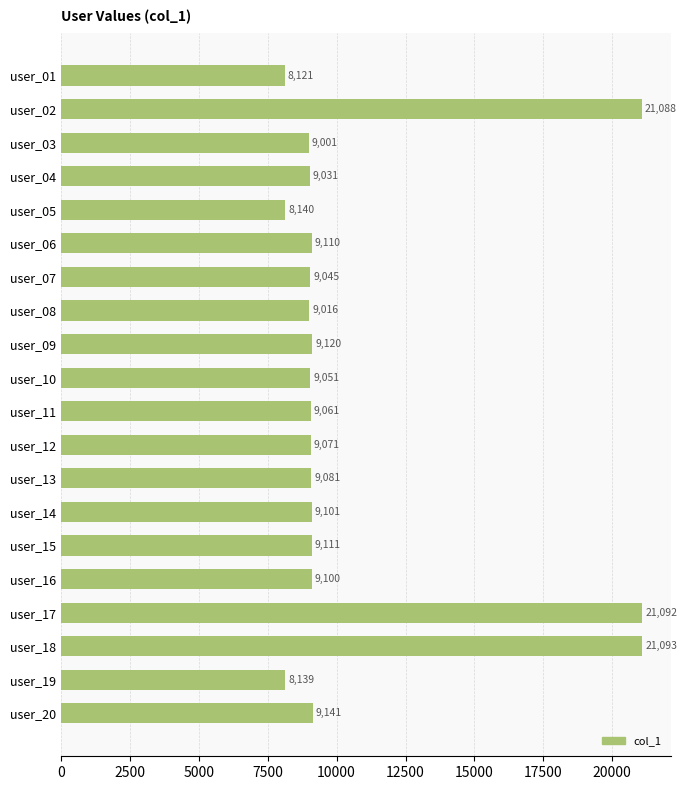

Reading top to bottom, what are all the values shown in this chart?

user_01=8121	user_02=21088	user_03=9001	user_04=9031	user_05=8140	user_06=9110	user_07=9045	user_08=9016	user_09=9120	user_10=9051	user_11=9061	user_12=9071	user_13=9081	user_14=9101	user_15=9111	user_16=9100	user_17=21092	user_18=21093	user_19=8139	user_20=9141